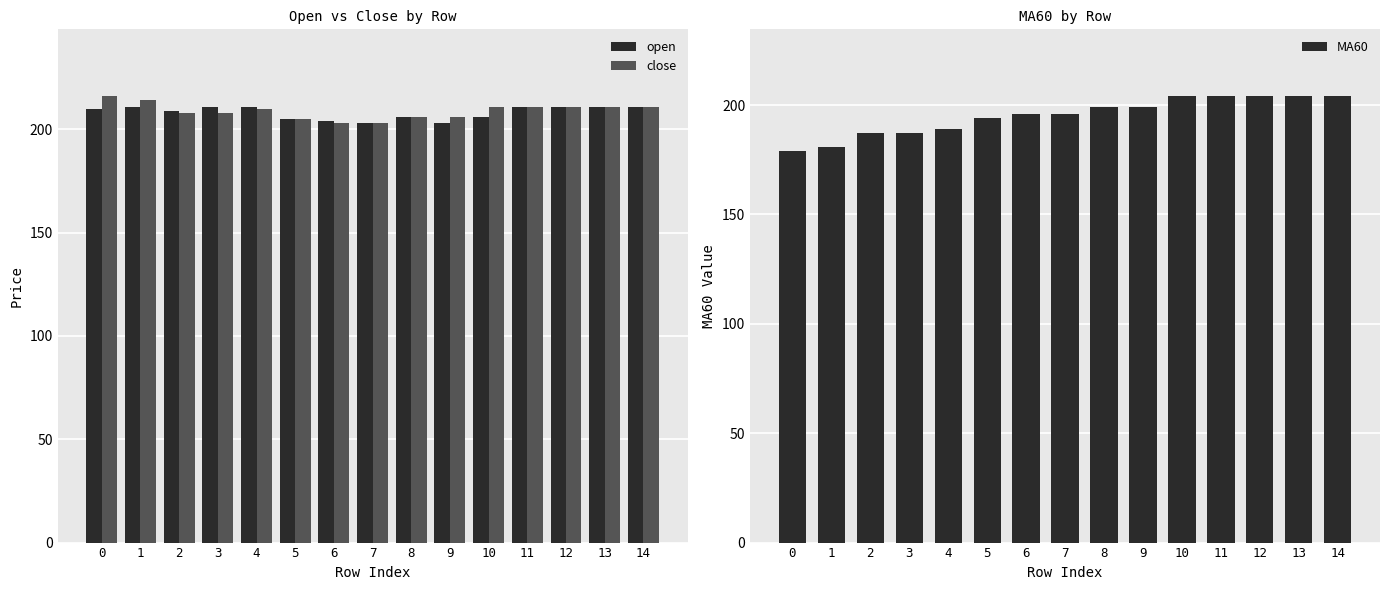

What is the spread (max minus min) of values at 0?

37